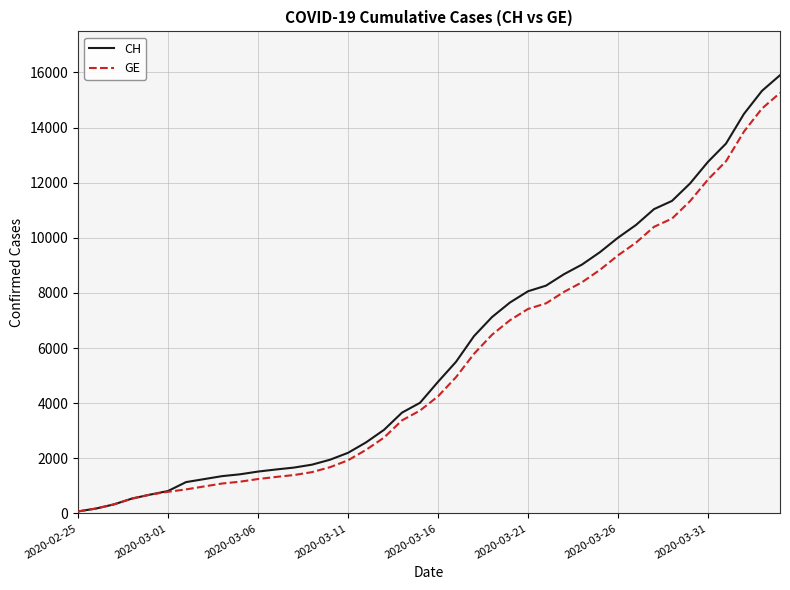

Which series has the widest spread of values?

CH